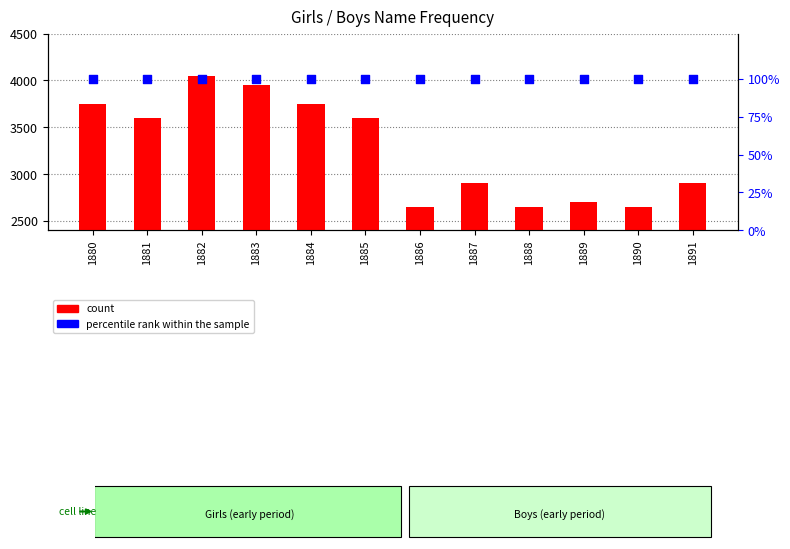

Which series has the largest Y range (max minus min)?

count